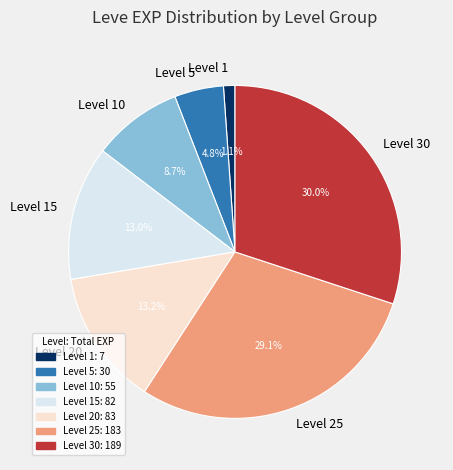

Is the sum of Level 30 and Level 15 greater than half?

No